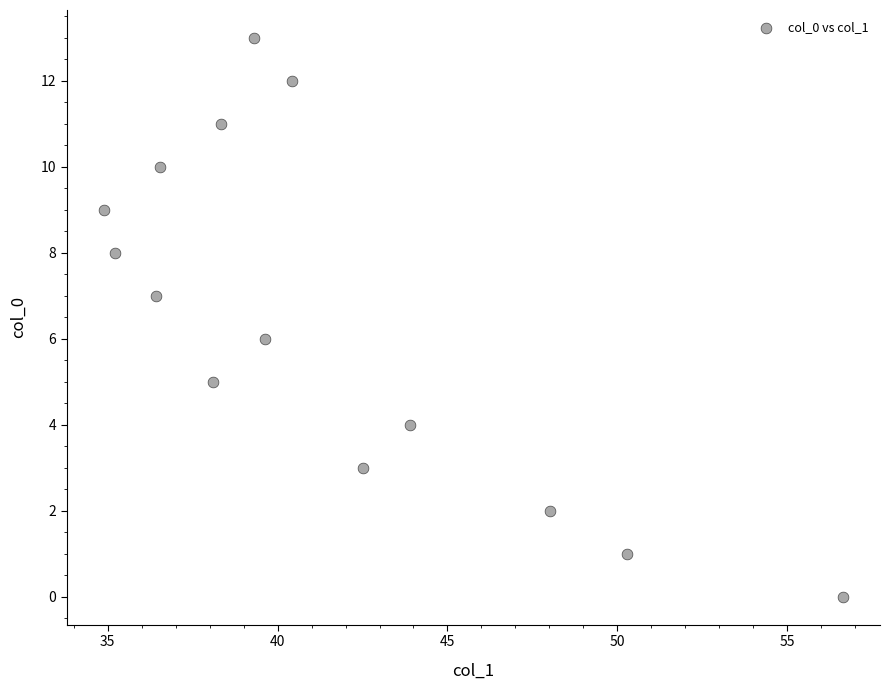

What is the range of Y values (max minus min)?

13